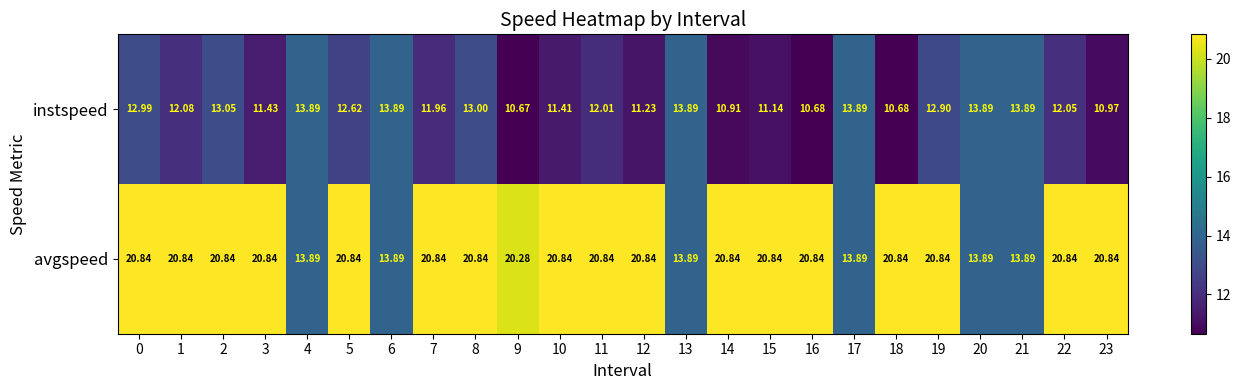

At which category is the sum across all series the highest?

2